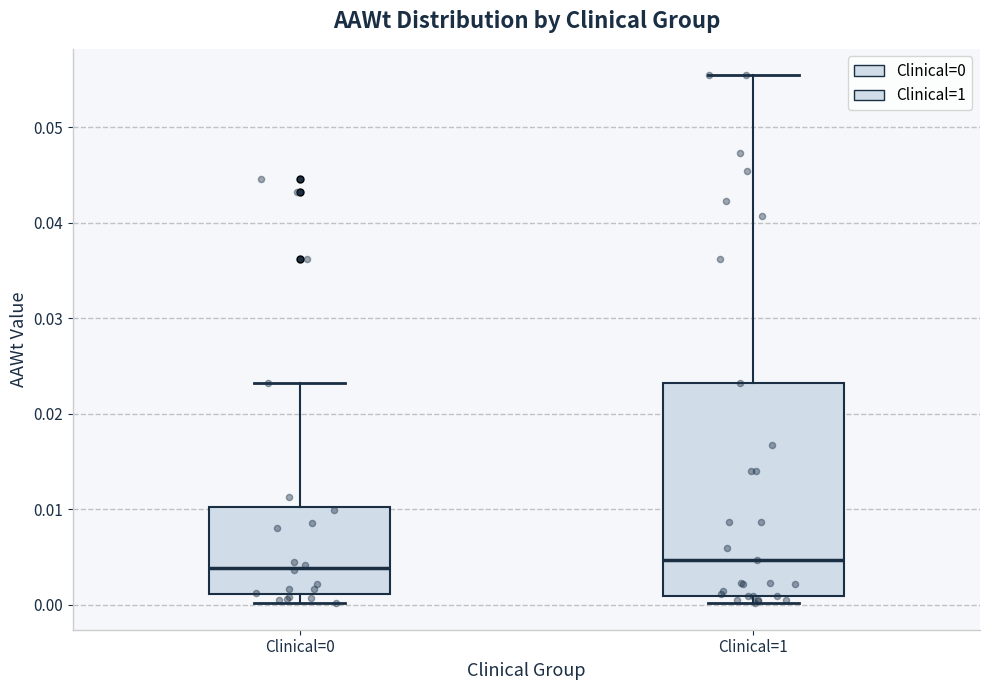

Where does the median line of the box for Clinical=1 sit on the y-axis? The values are not printed on the chart, so give them approximately, as read against the axis.

0.005